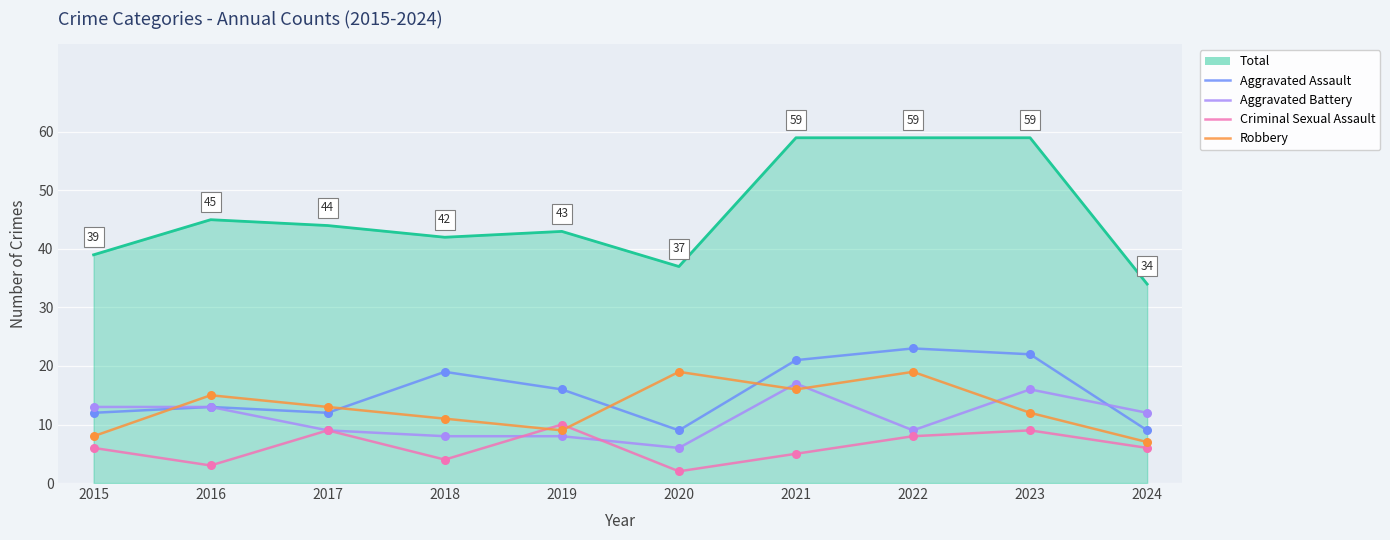

At how many categories does at least one series exceed 4?

10